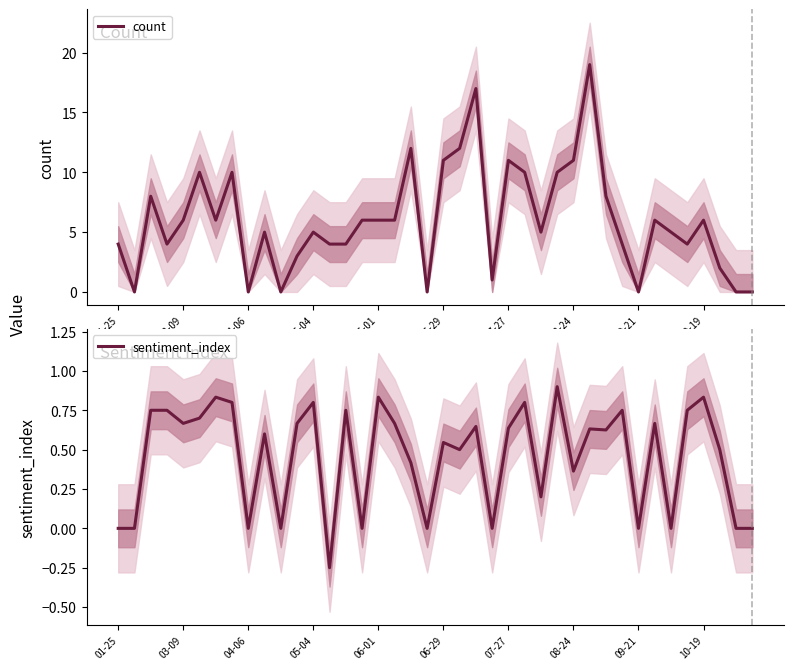

What is the lowest value of the sentiment_index series?

-0.2